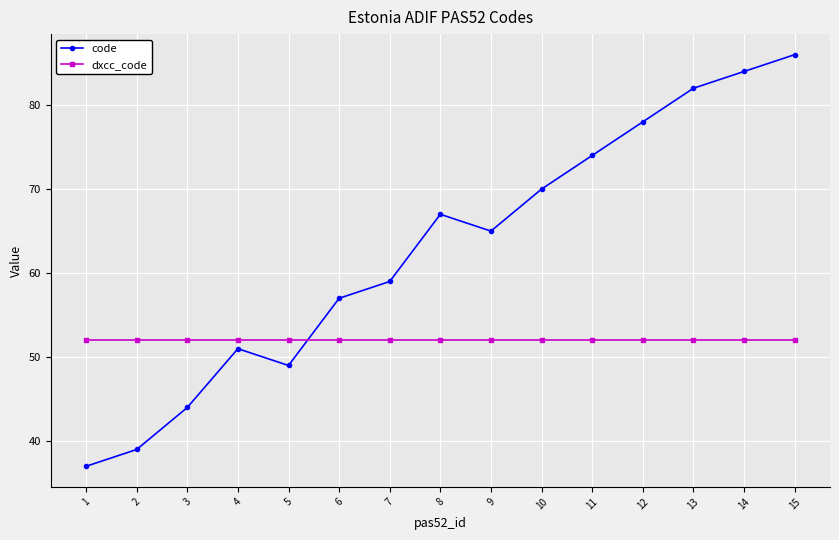

True or false: code has more than 2 points higher than both neighbors.

False